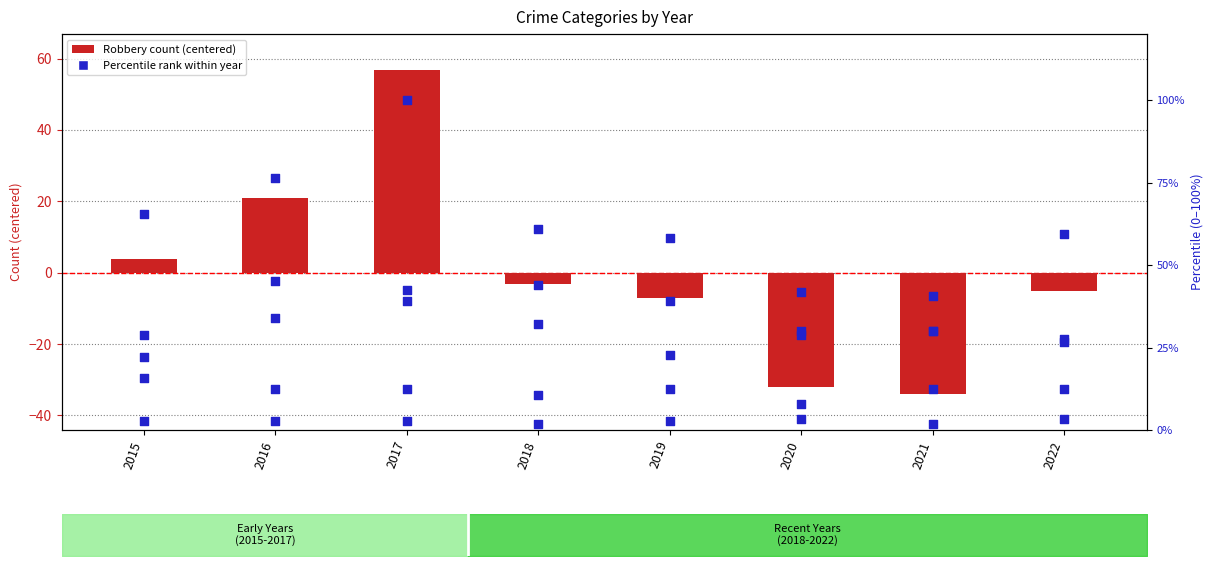

Is the value of Aggravated Assault at 2018 greater than the value of Robbery (centered) at 2021?

Yes